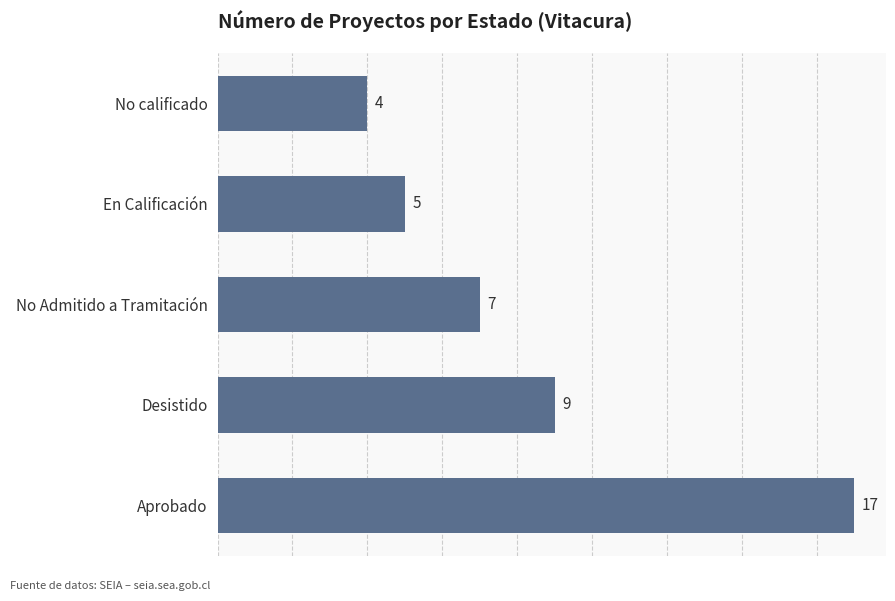

Does the chart contain stacked bars?

No